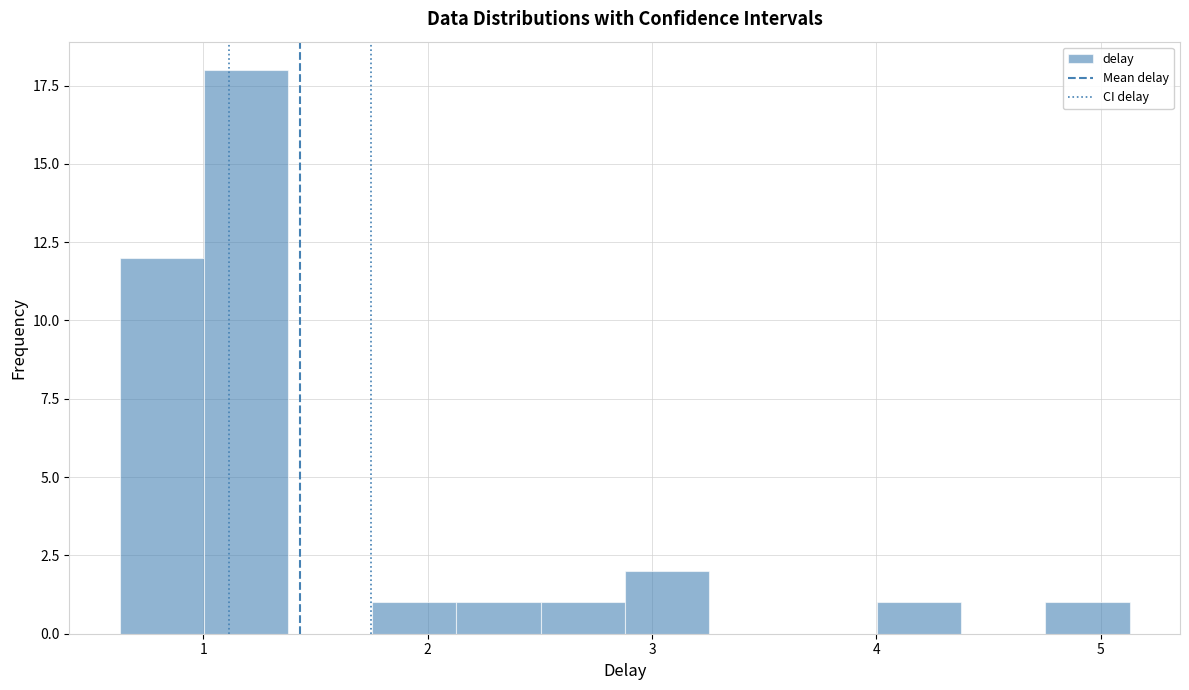

Around what value on the x-axis is the tallest bar? Give the approximate position of its centre, as read against the axis.

1.2